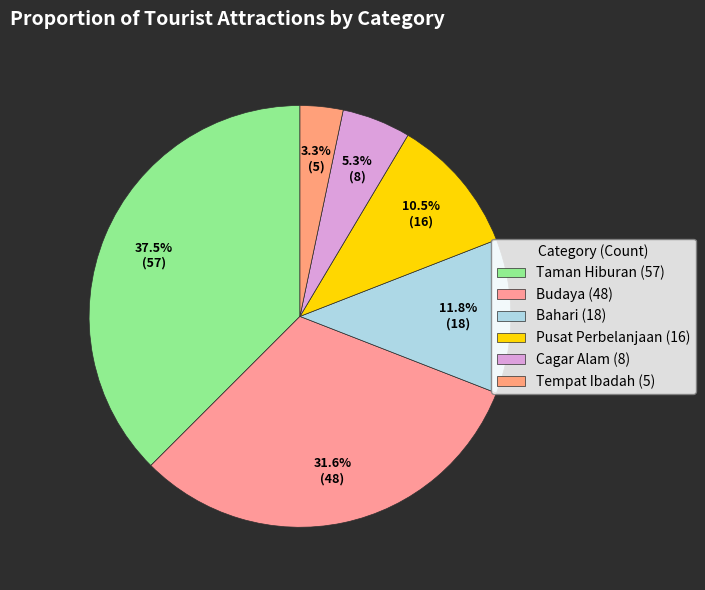

How many segments does this pie chart have?

6